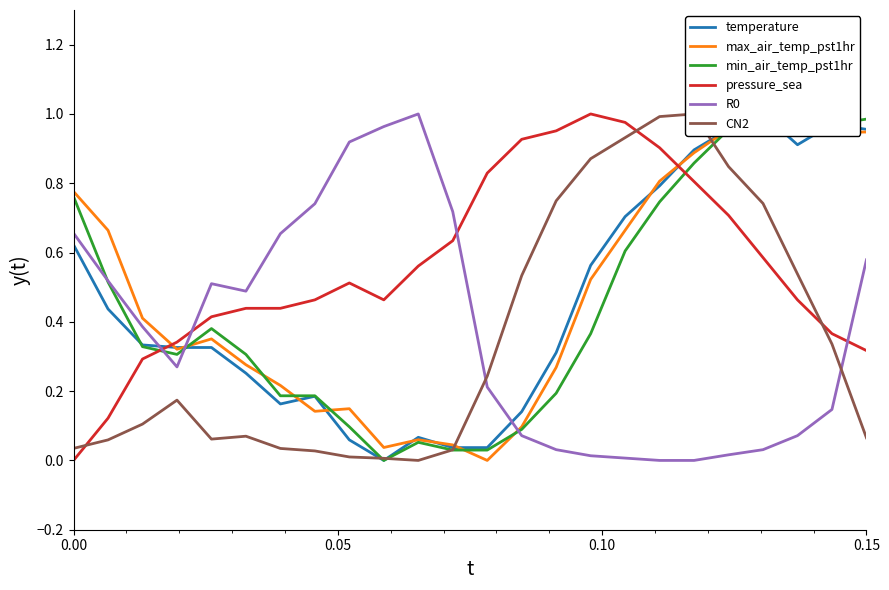

True or false: R0 and pressure_sea cross at least once.

True